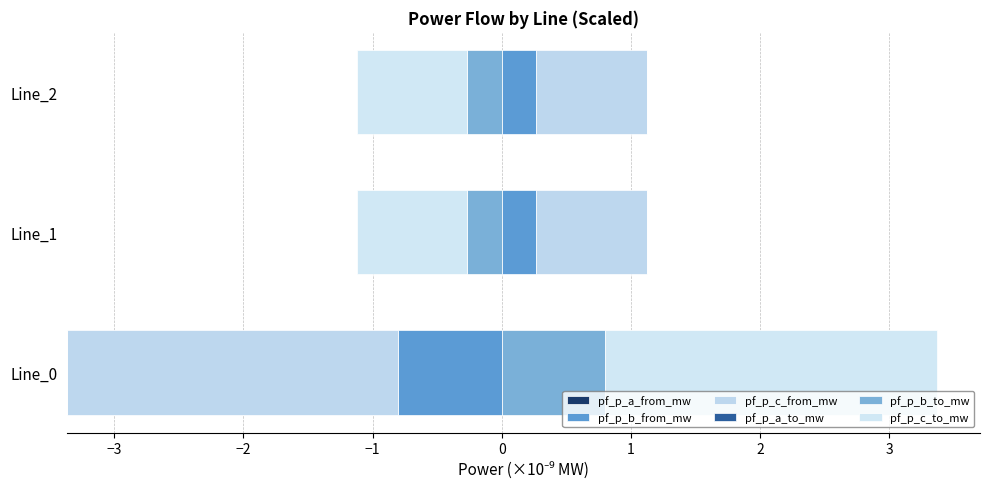

What is the difference between the highest and lowest values at Line_1?

0.9